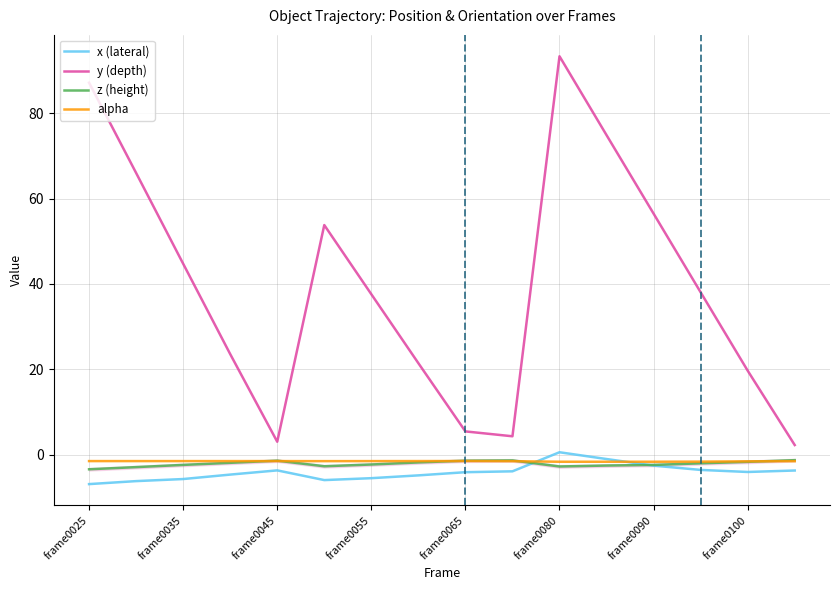

What is the maximum value shown in the chart?

93.4